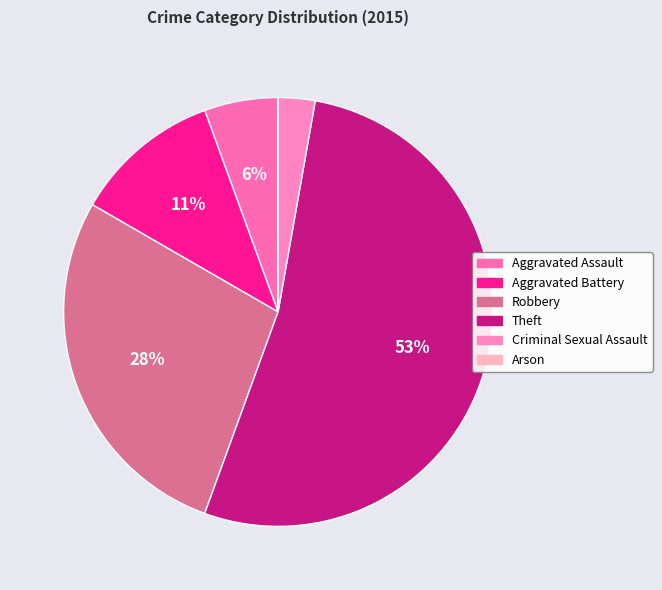

Rank the categories by value from lowest to highest.

Arson, Criminal Sexual Assault, Aggravated Assault, Aggravated Battery, Robbery, Theft